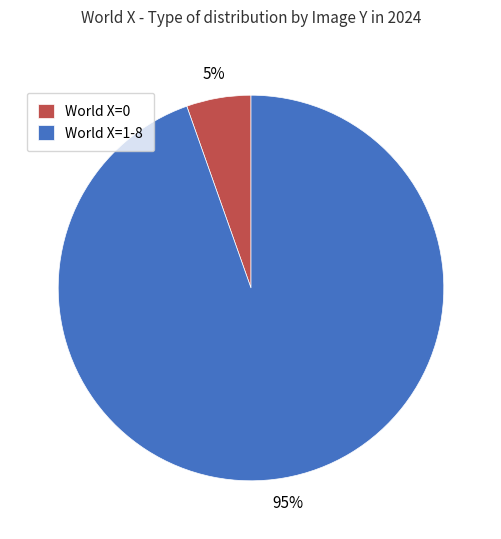

What percentage is the World X=1-8 slice, to the nearest percent?

95%